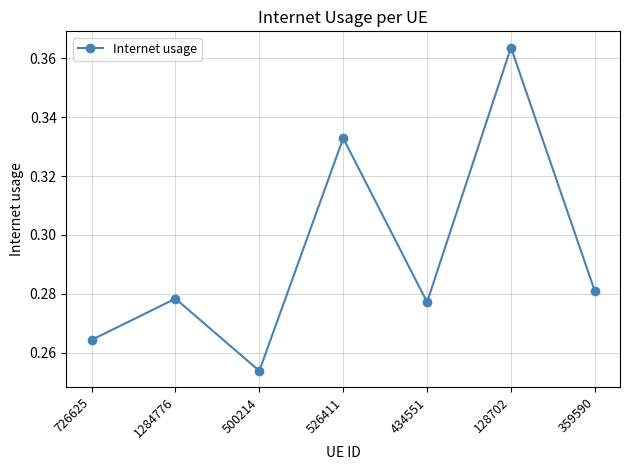

What is the change in value from 434551 to 128702?

+0.1